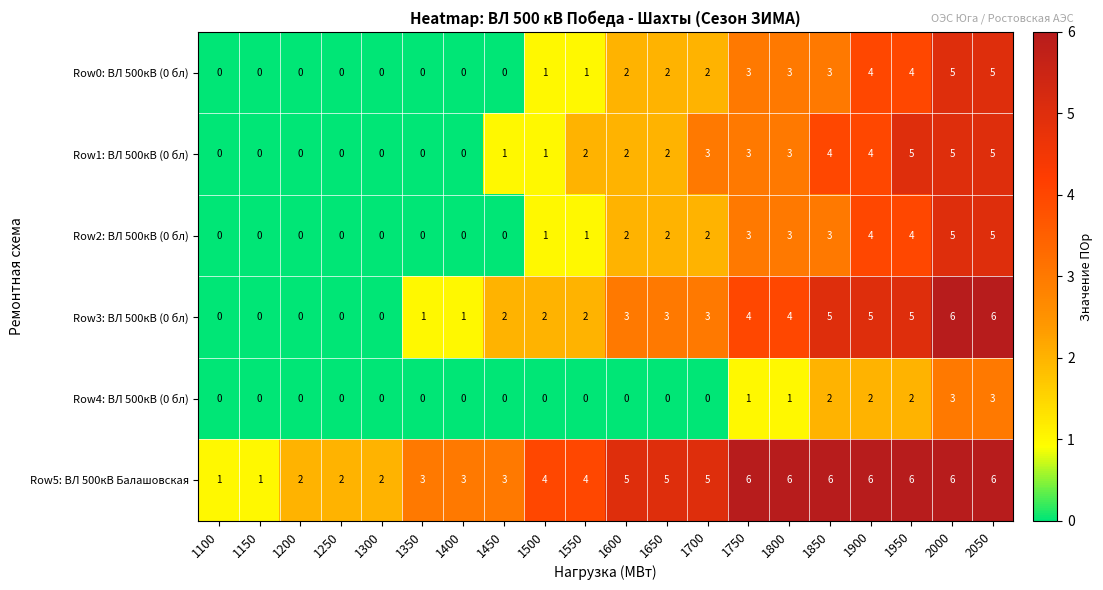

What is the maximum value for Row4: ВЛ 500кВ (0 бл)?

3